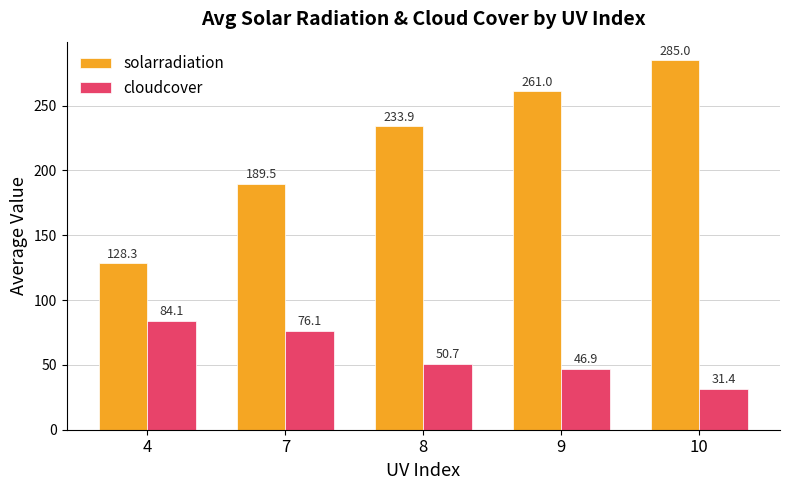

What is the greatest value displayed?

285.0